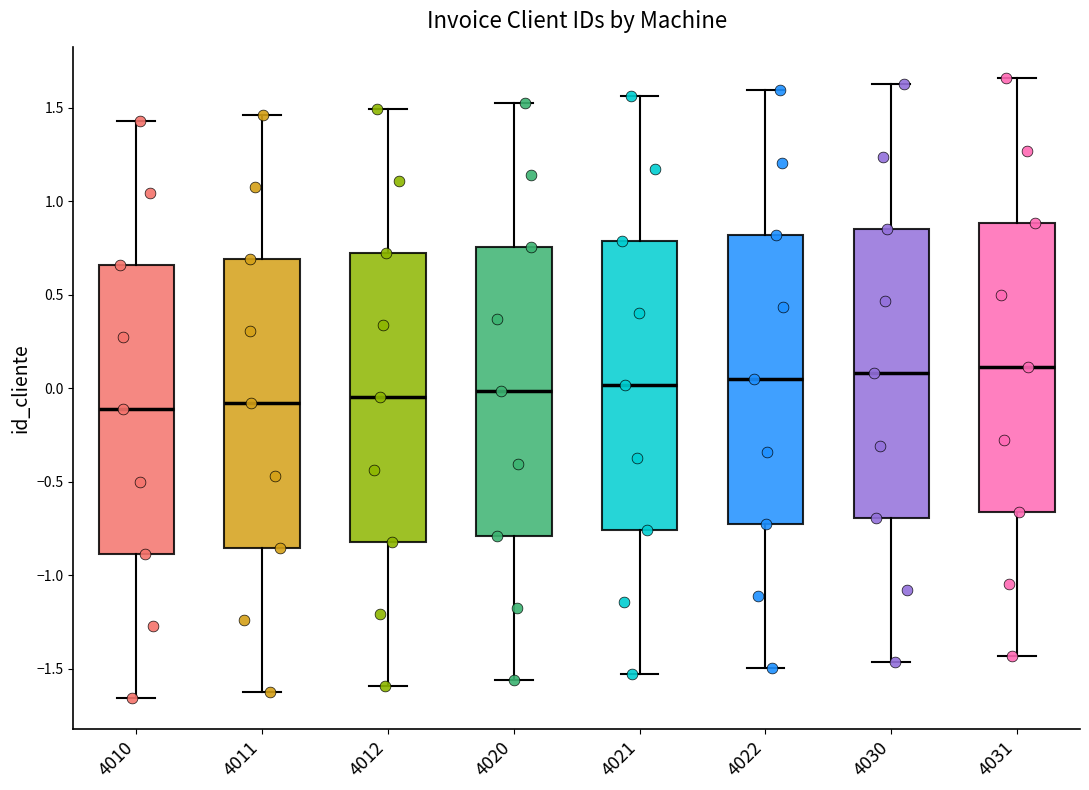

Reading left to right, transcribe this box plot: for each box, give where its median line is, the range the box spans, and where its two whiskers end, as read against the y-axis. The values are not printed on the chart, so give them approximately, as read against the axis.

4010: median -0.10, box -0.90 to 0.65, whiskers -1.65 to 1.45
4011: median -0.10, box -0.85 to 0.70, whiskers -1.65 to 1.45
4012: median -0.05, box -0.80 to 0.70, whiskers -1.60 to 1.50
4020: median 0.00, box -0.80 to 0.75, whiskers -1.55 to 1.55
4021: median 0.00, box -0.75 to 0.80, whiskers -1.55 to 1.55
4022: median 0.05, box -0.70 to 0.80, whiskers -1.50 to 1.60
4030: median 0.10, box -0.70 to 0.85, whiskers -1.45 to 1.65
4031: median 0.10, box -0.65 to 0.90, whiskers -1.45 to 1.65